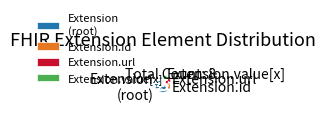

Do Extension.value[x] and Extension (root) together represent more than half of the pie?

Yes